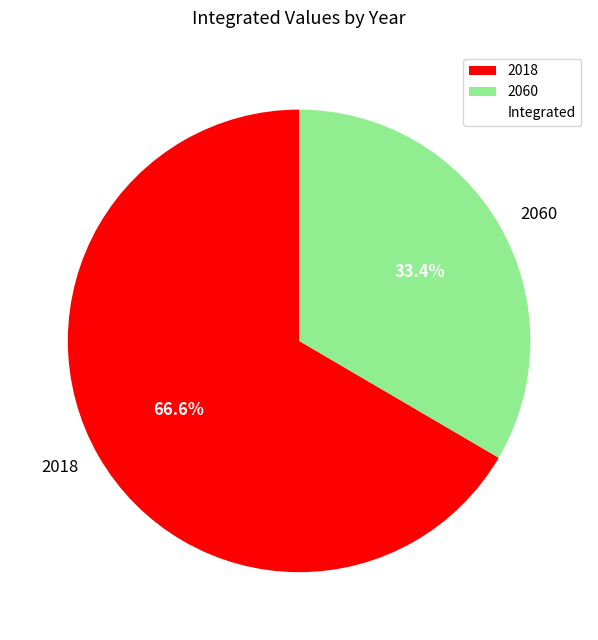

Do 2018 and 2060 together represent more than half of the pie?

Yes